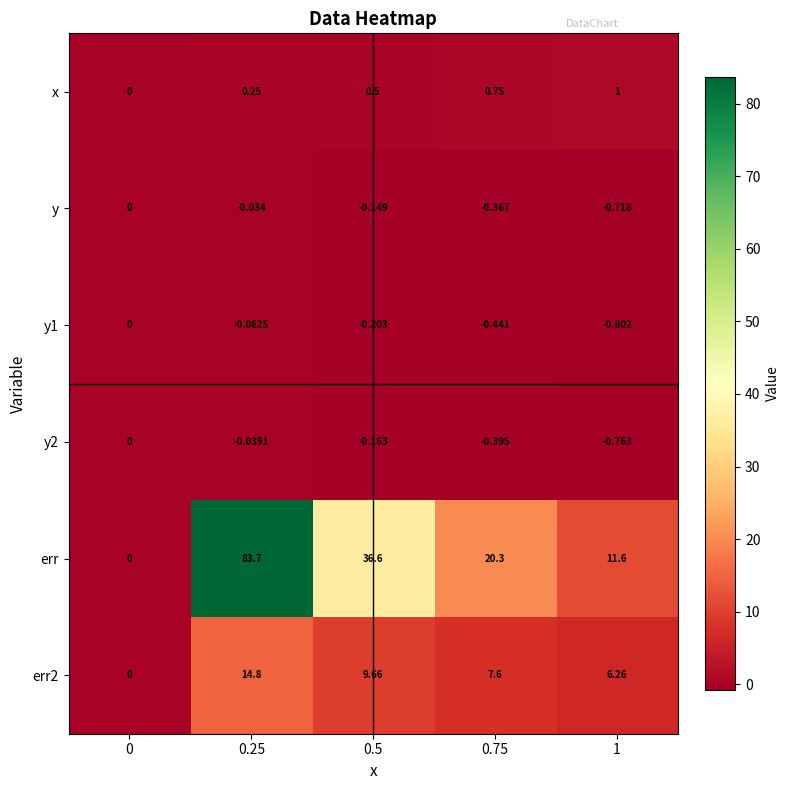

Which series has the largest total across all categories?

err